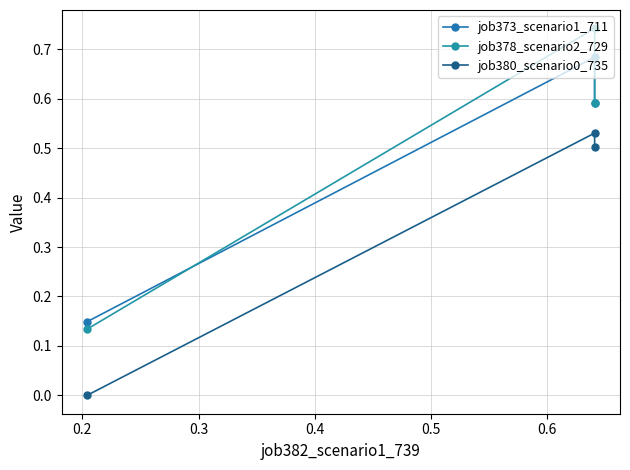

How many distinct data groups are displayed?

3